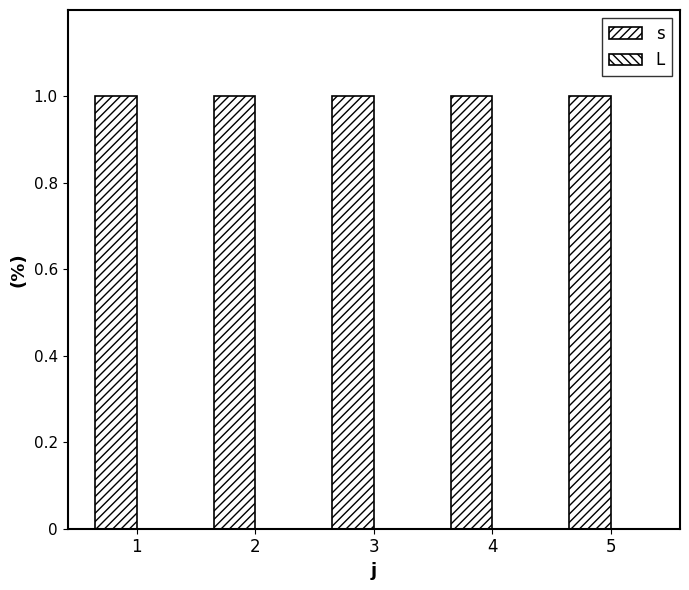

Which series changed the most between 1 and 3?

s